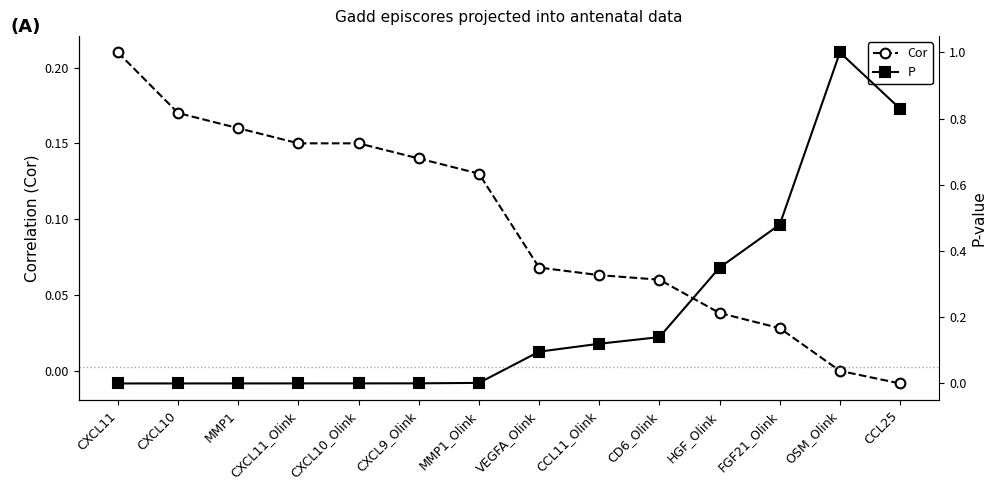

How many values in Cor are above zero?

12